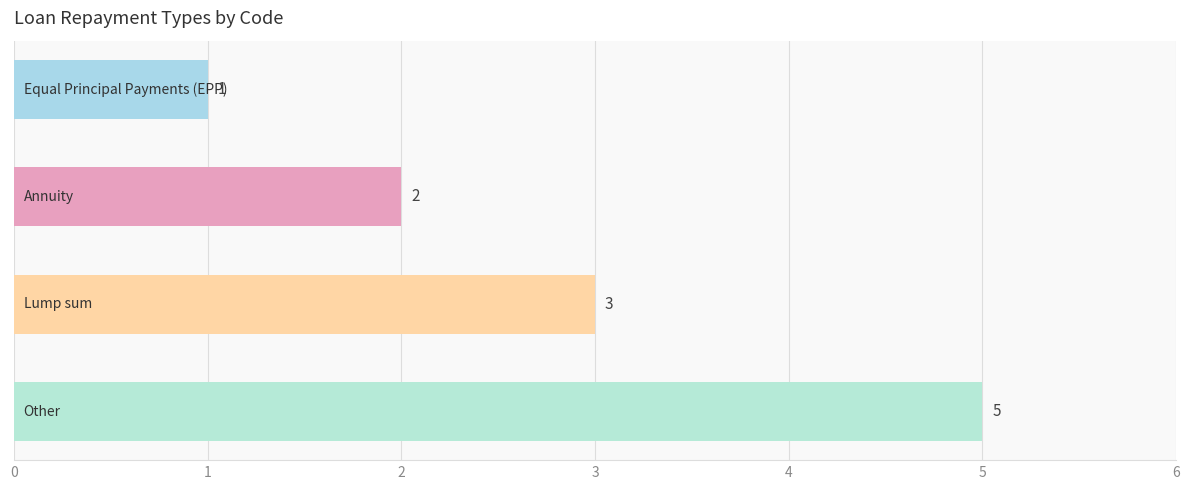

How many categories are shown in the chart?

4